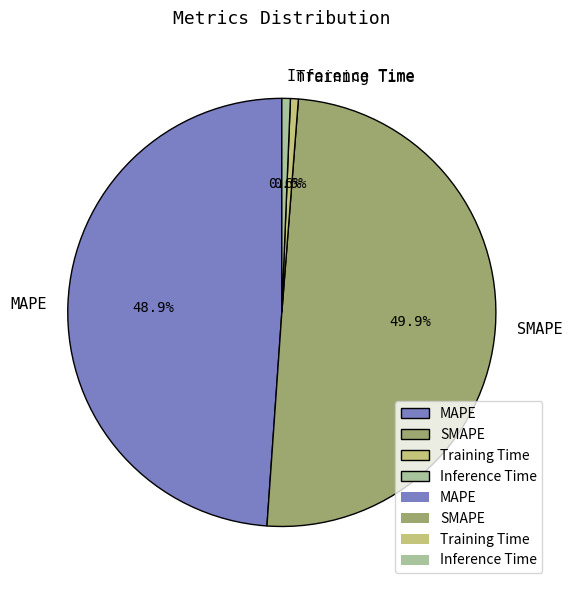

Is it true that Inference Time is 1% of the pie?

True